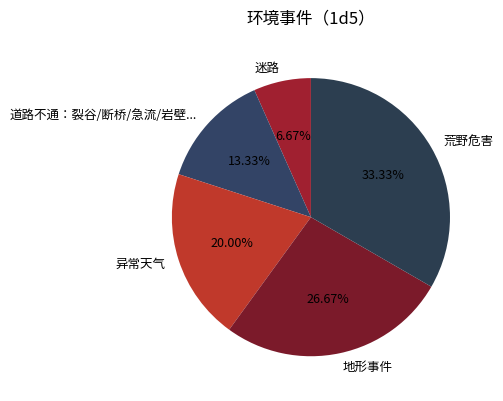

Is it true that 异常天气 is 13% of the pie?

False